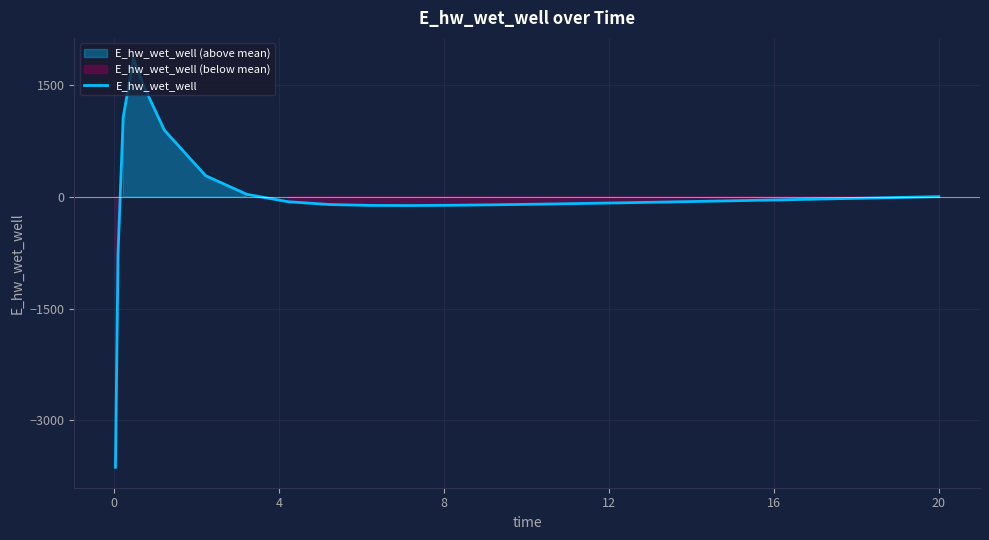

What is the difference between the second highest and second lowest values?

2251.3